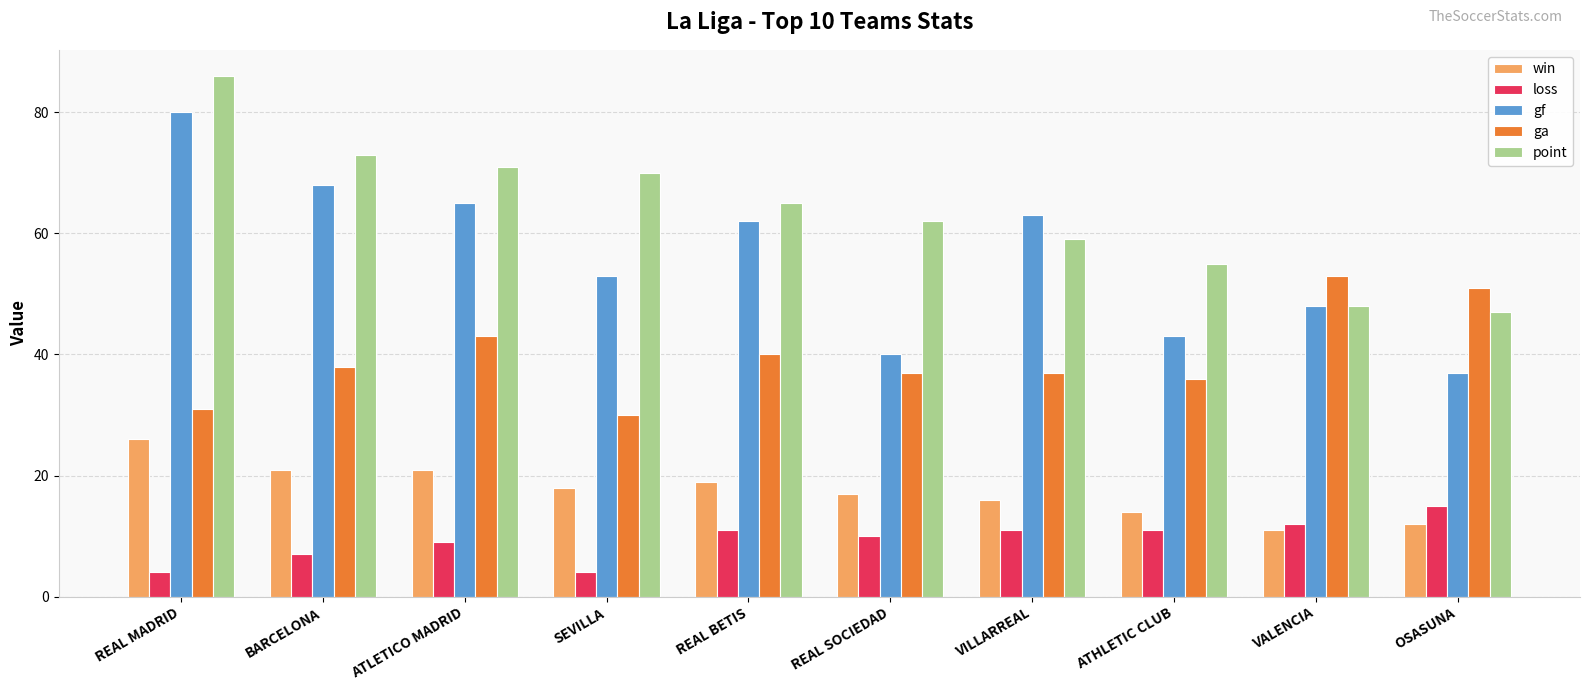

Reading right to left, what are all the values shown in this chart?

win: 12	11	14	16	17	19	18	21	21	26
loss: 15	12	11	11	10	11	4	9	7	4
gf: 37	48	43	63	40	62	53	65	68	80
ga: 51	53	36	37	37	40	30	43	38	31
point: 47	48	55	59	62	65	70	71	73	86